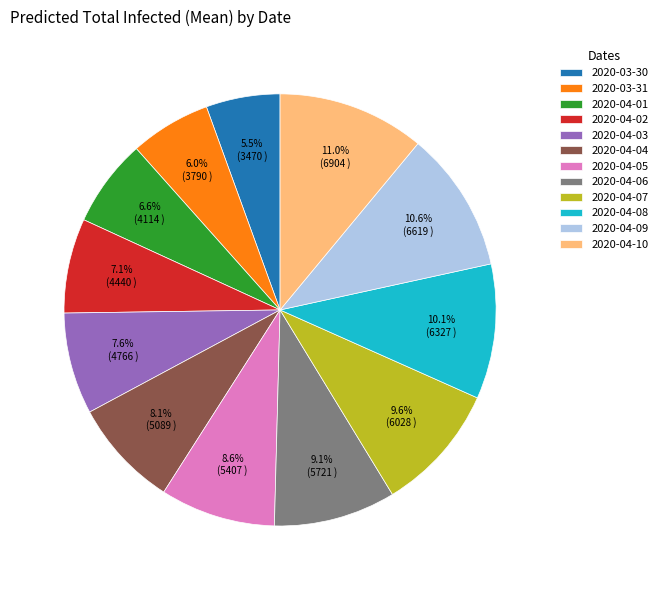

What is the smallest slice in the pie chart?

2020-03-30